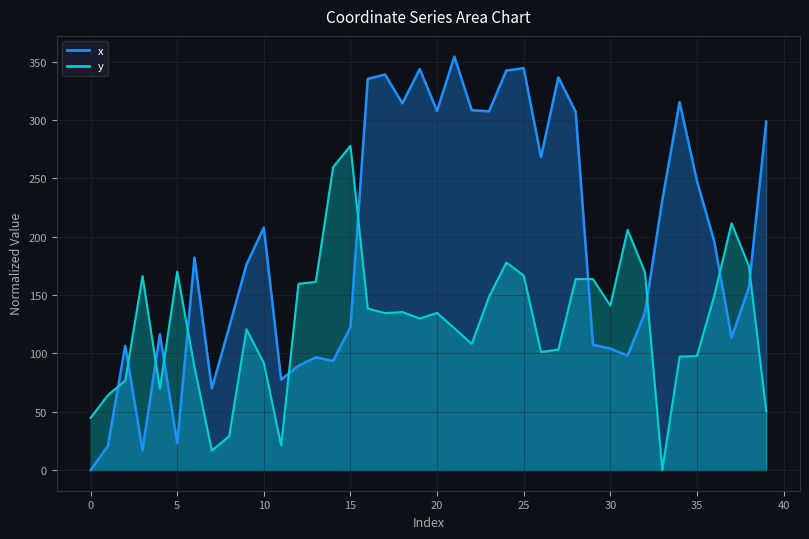

Reading left to right, list all the values displayed in this chart.

y: 44.7	64.2	76.6	166.3	69.5	170.1	88.0	16.6	29.1	120.7	91.9	21.0	159.7	161.3	259.7	277.9	138.4	134.5	135.5	129.9	134.7	121.6	108.1	148.6	177.9	166.8	101.2	103.3	163.8	163.7	141.0	205.9	169.6	0.0	97.3	97.7	149.5	211.5	174.9	50.4
x: 0.0	20.7	106.6	16.8	116.5	22.9	182.1	70.0	122.4	176.2	207.9	77.5	89.4	96.6	93.6	122.5	335.3	339.0	314.3	343.8	307.8	354.5	308.5	307.5	342.5	344.4	268.3	336.7	307.1	107.4	104.1	98.1	134.8	231.2	315.5	247.9	196.0	113.5	156.5	298.7